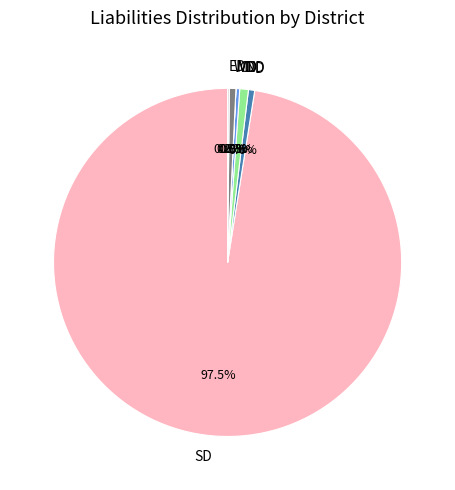

Which slice is the largest?

SD